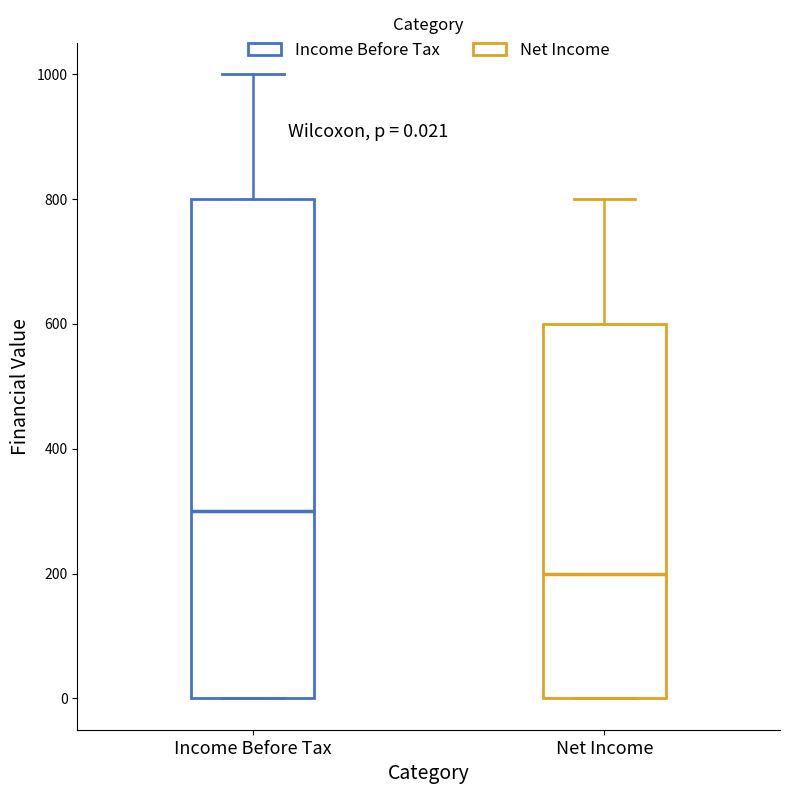

Which box is the tallest, from its lower edge to its upper edge?

Income Before Tax